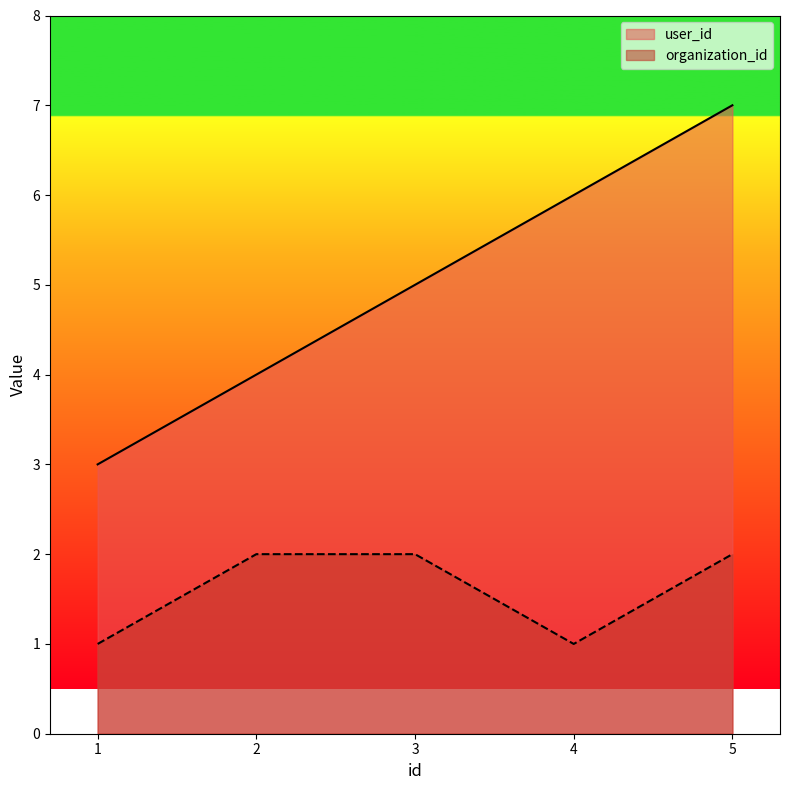

What are all the series names shown in the legend?

user_id, organization_id